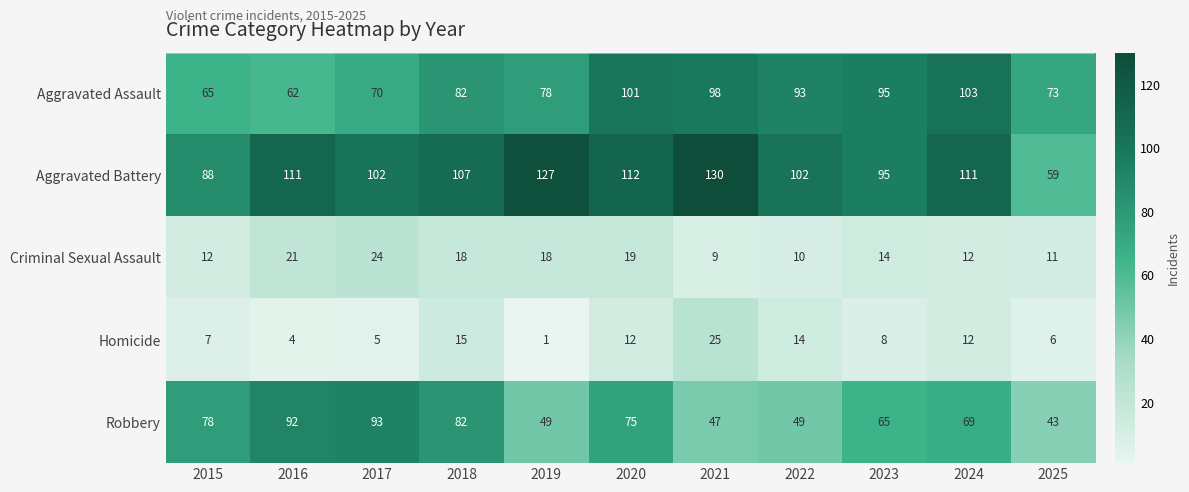

The Robbery series shows 111 at 2015. True or false?

False